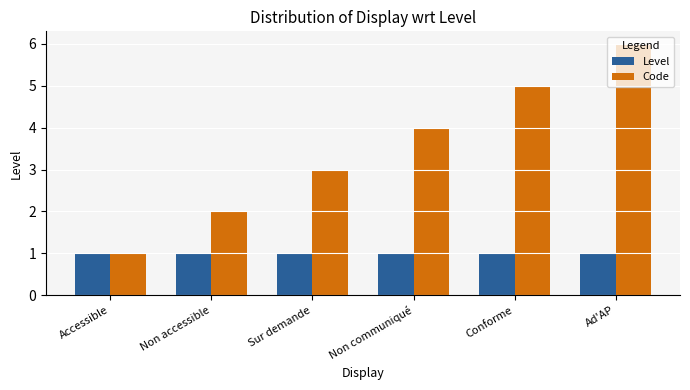

How many distinct data groups are displayed?

2